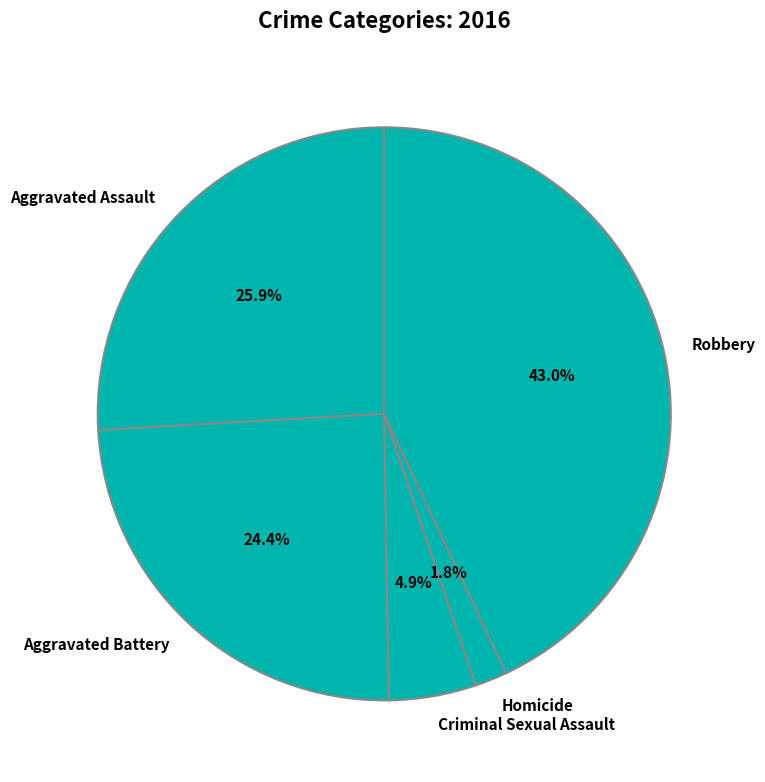

How many slices are in this pie chart?

5